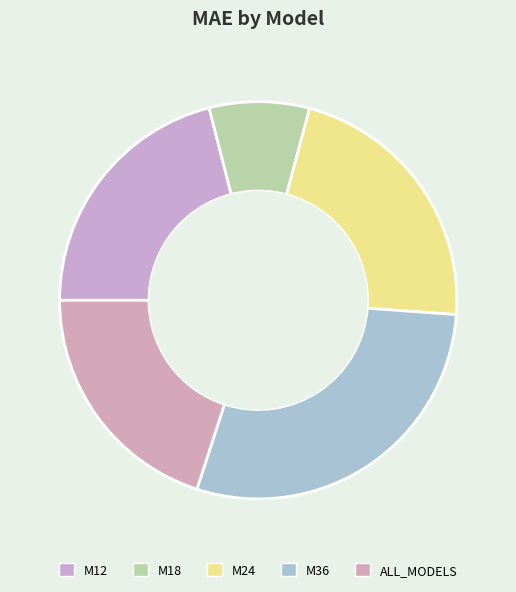

What percentage is NOT represented by M36?

71.2%